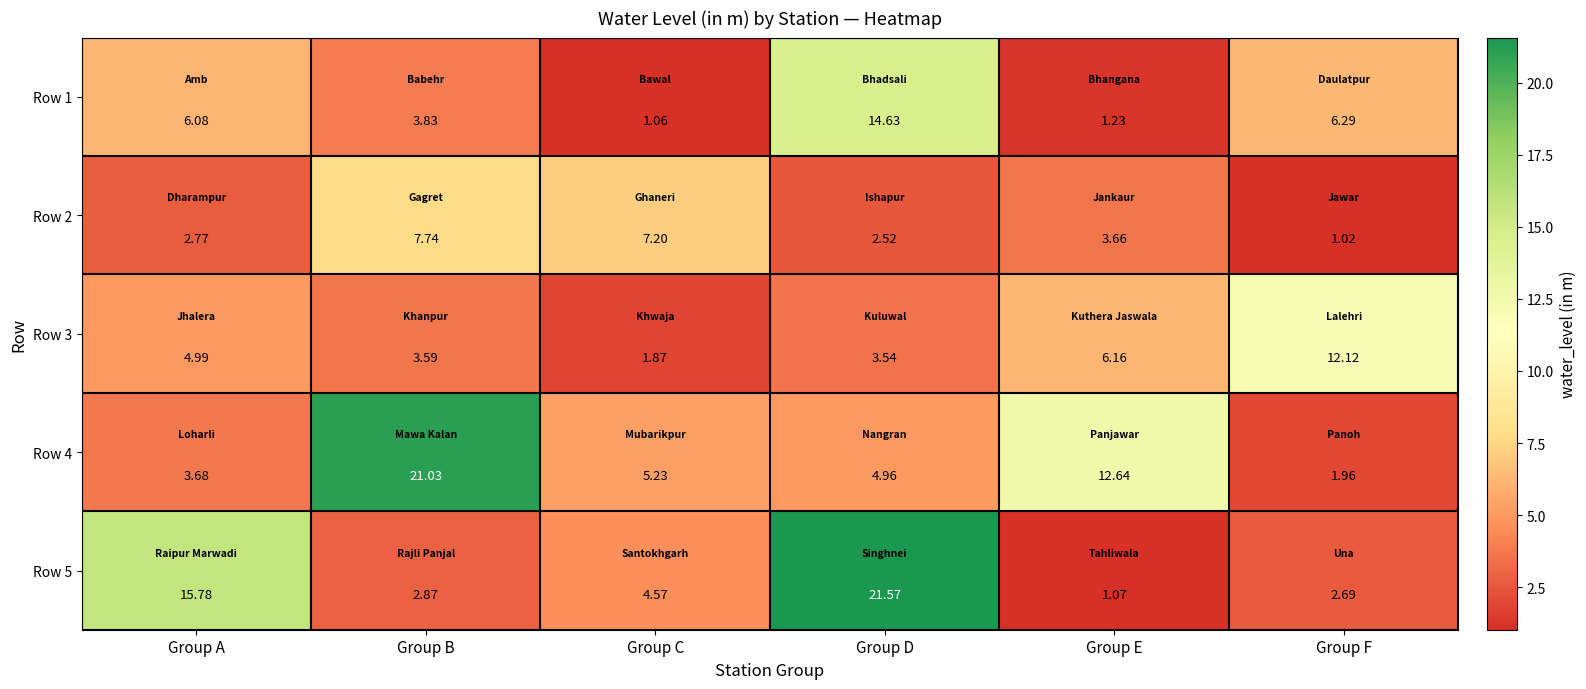

Which category has the lowest value across all series?

Group F